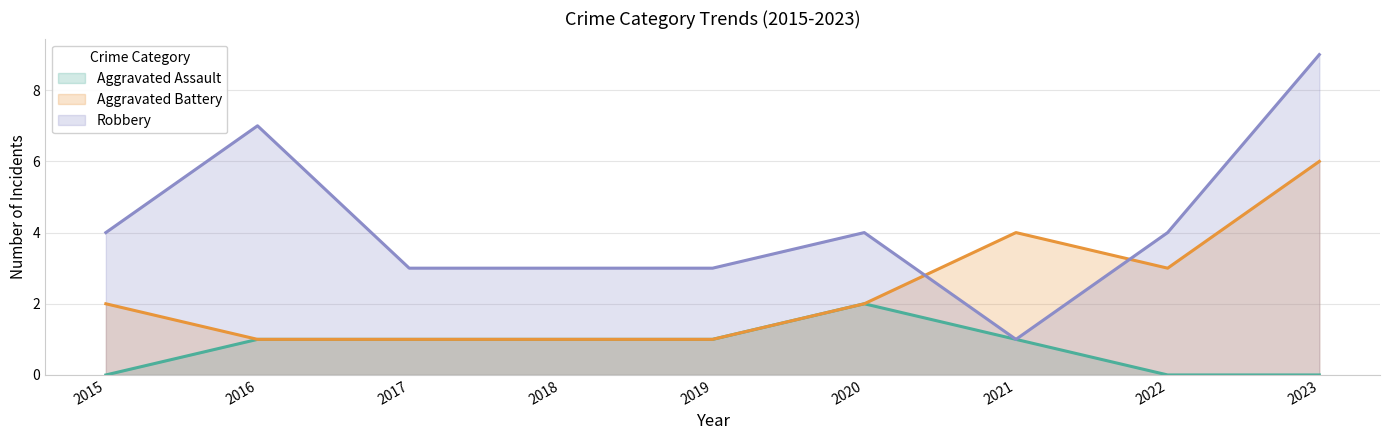

Count the number of data series in this chart.

3